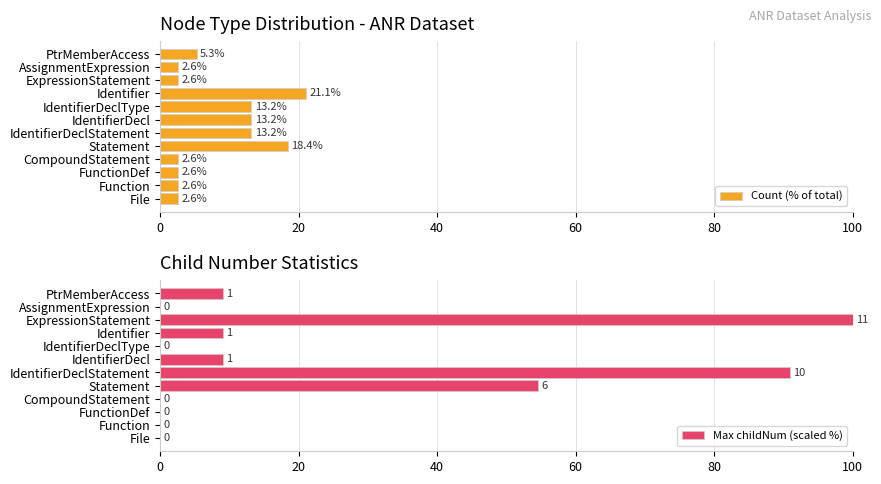

What is the average value of the Count (% of total) series?

8.3